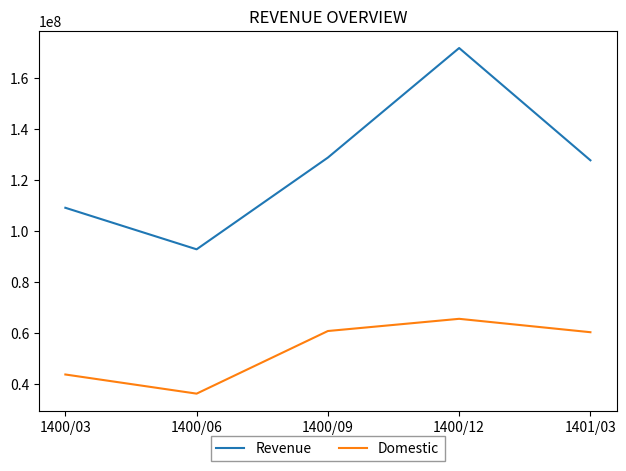

Is this an area chart (filled region under the line)?

No